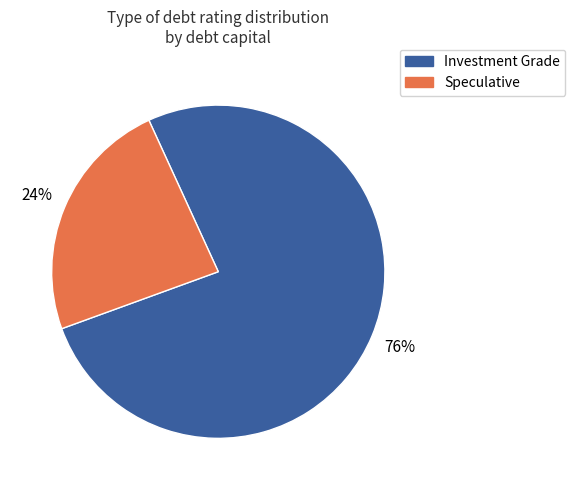

Which has a higher value, Investment Grade or Speculative?

Investment Grade